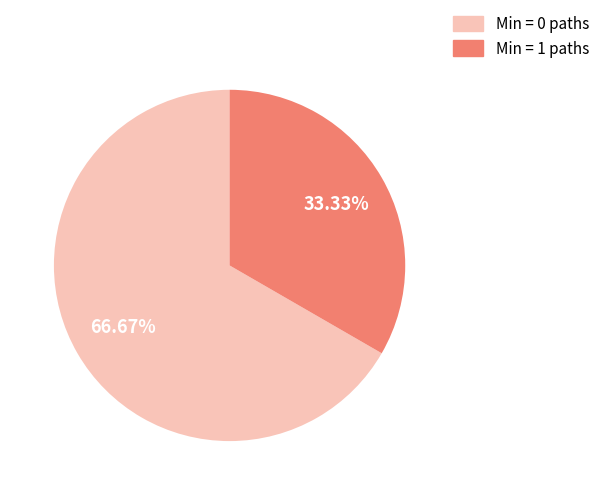

To the nearest percent, what is the difference between the largest and smallest slice percentages?

33%